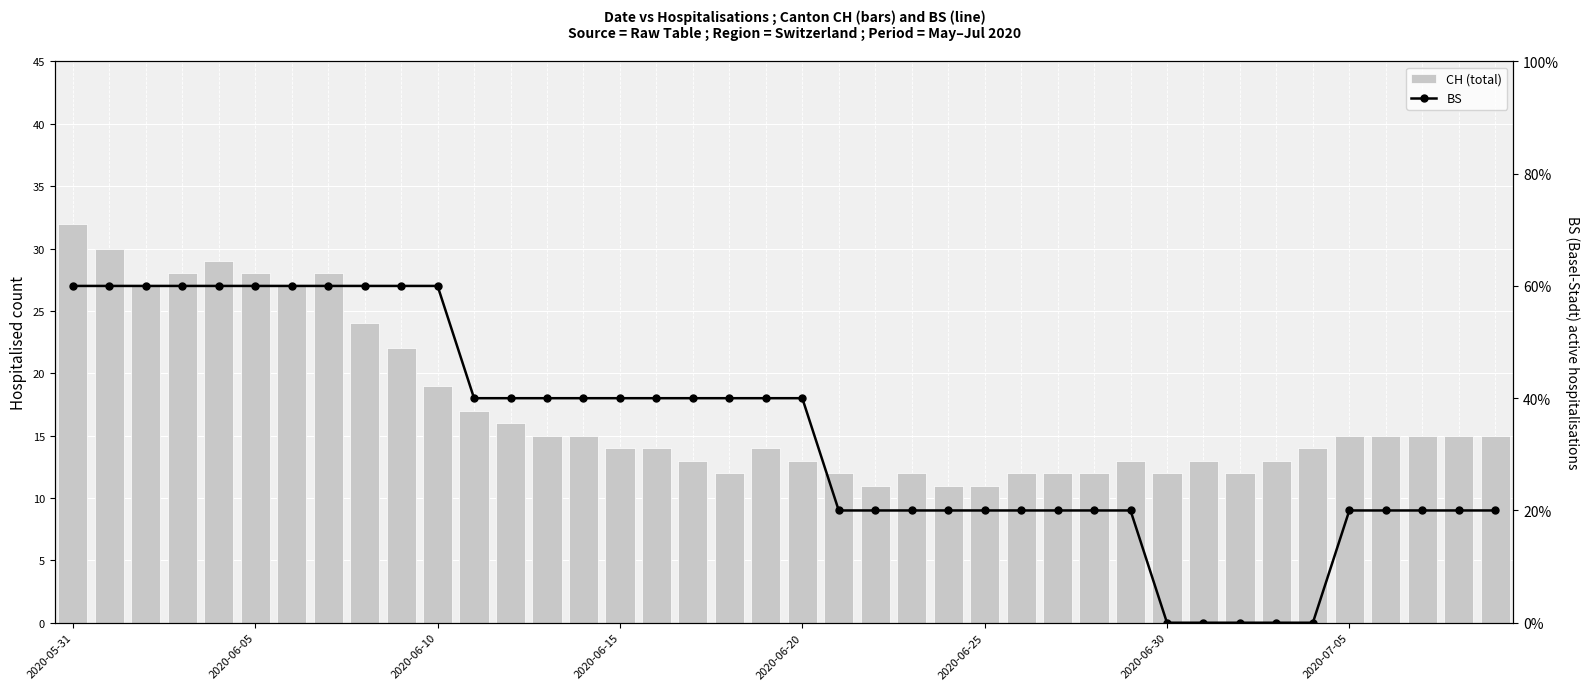

Is it true that CH (total) equals 41 at 2020-06-30?

False